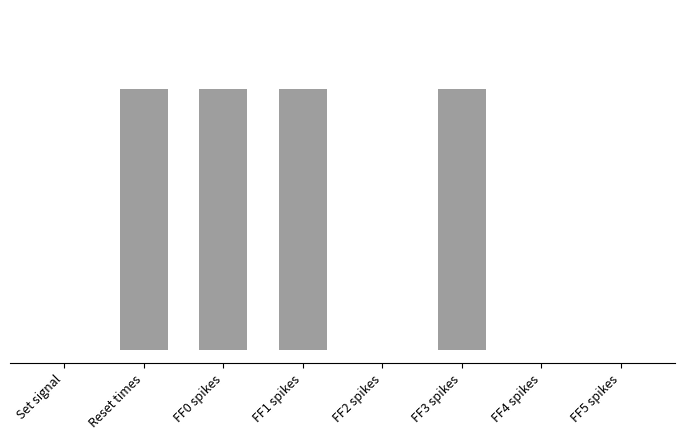

Does the chart contain any negative values?

No